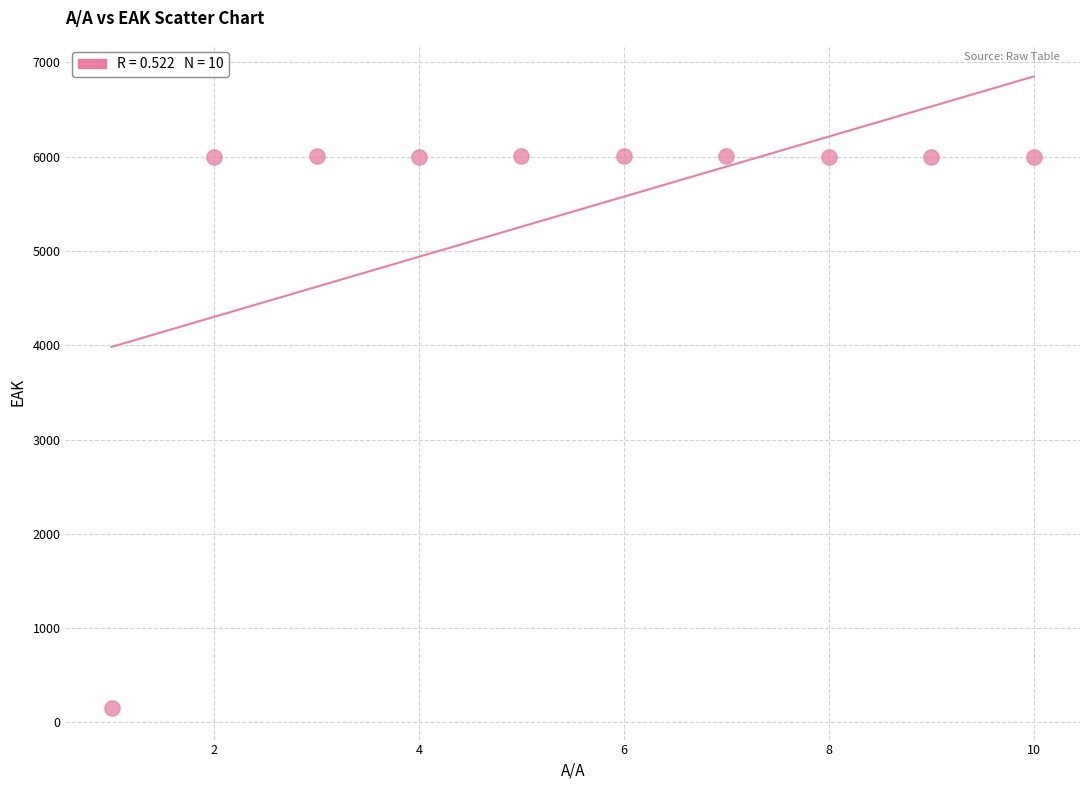

What is the range of Y values (max minus min)?

5855